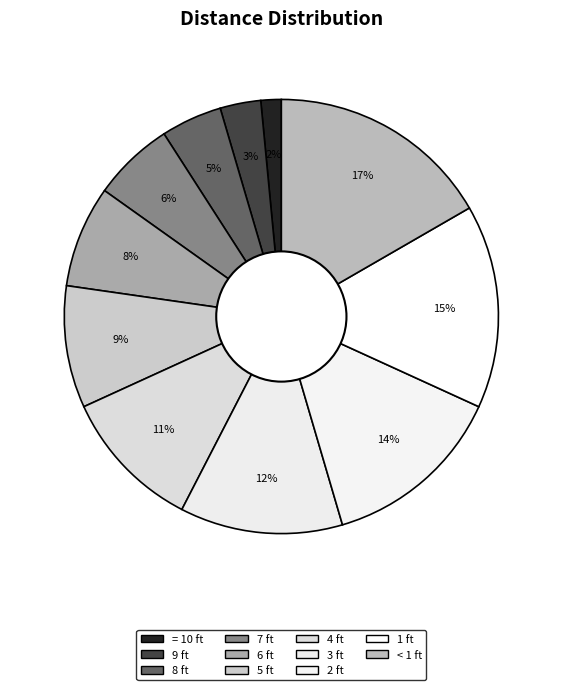

Combined, do 9 ft and 6 ft account for over 50%?

No